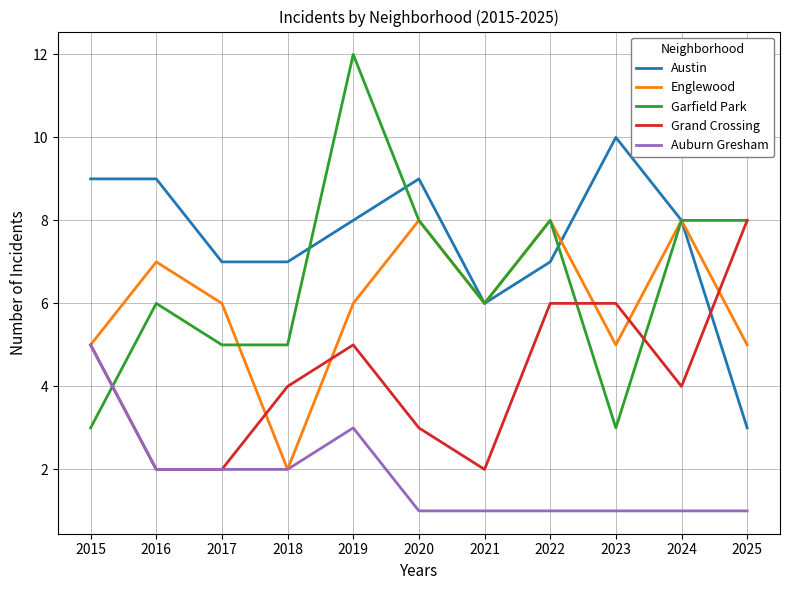

Is the value of Auburn Gresham at 2023 greater than the value of Garfield Park at 2025?

No